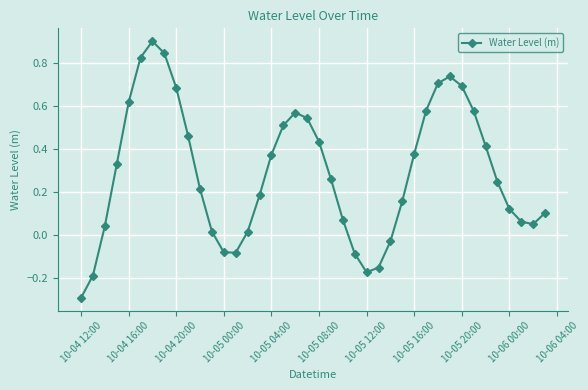

What is the sum of all values?

11.6